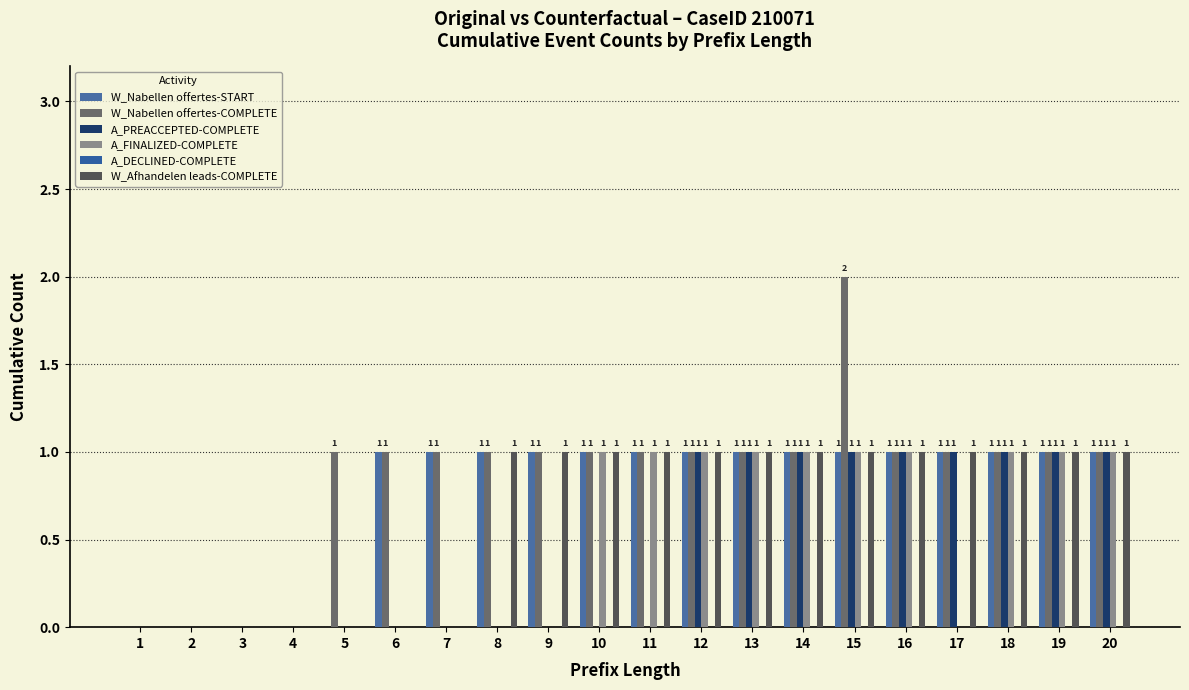

At 6, list the series in order from smallest to largest.

A_PREACCEPTED-COMPLETE, A_FINALIZED-COMPLETE, A_DECLINED-COMPLETE, W_Afhandelen leads-COMPLETE, W_Nabellen offertes-START, W_Nabellen offertes-COMPLETE